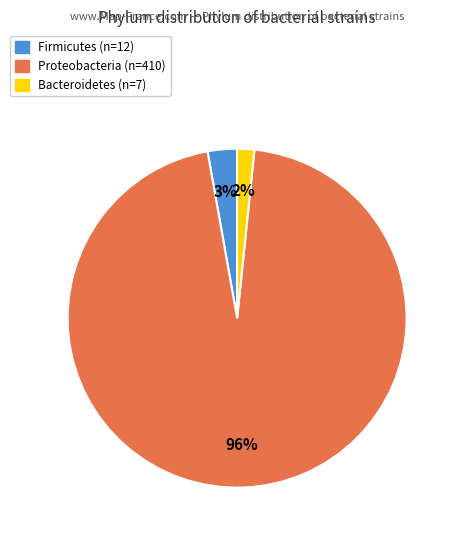

Count the number of slices in the pie.

3